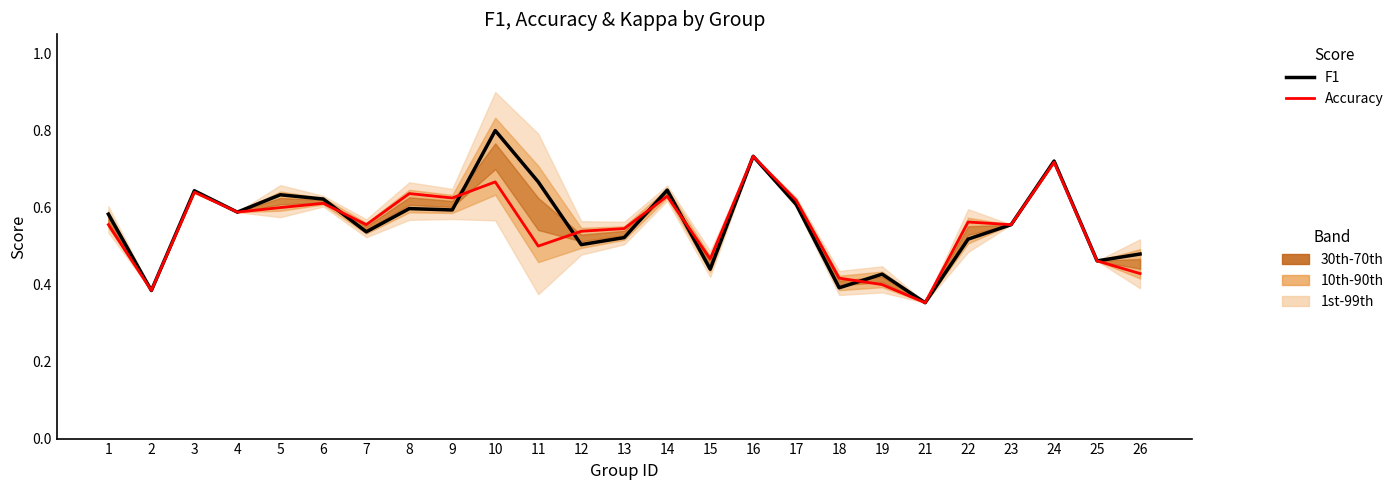

Does the chart have visible grid lines?

No